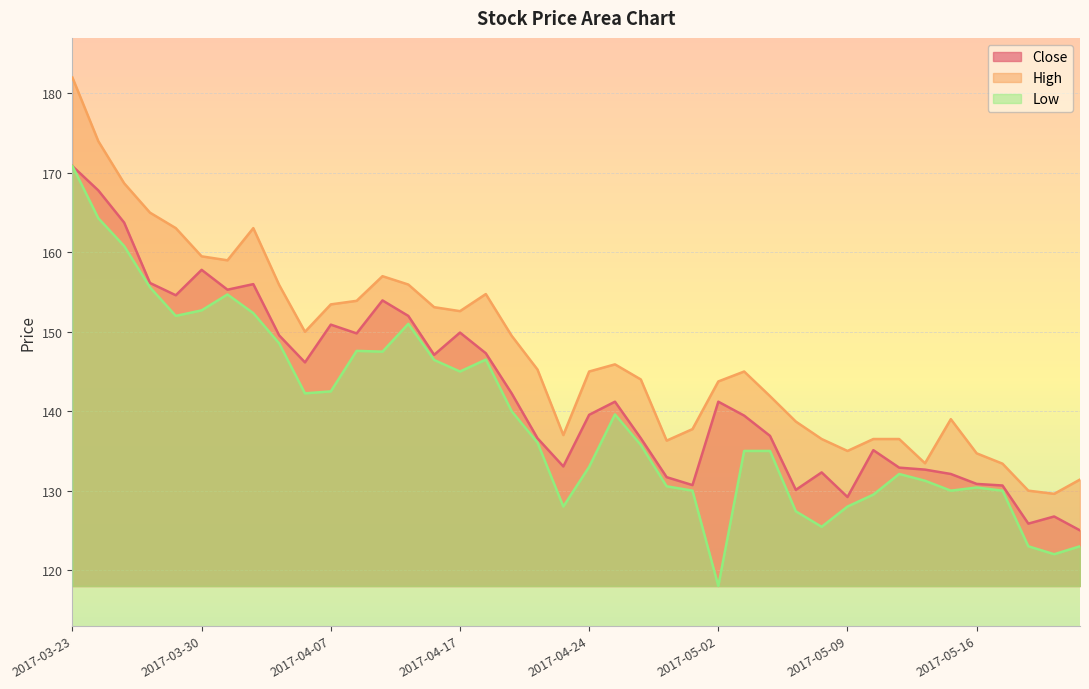

At which label does Close reach its minimum?

2017-05-22